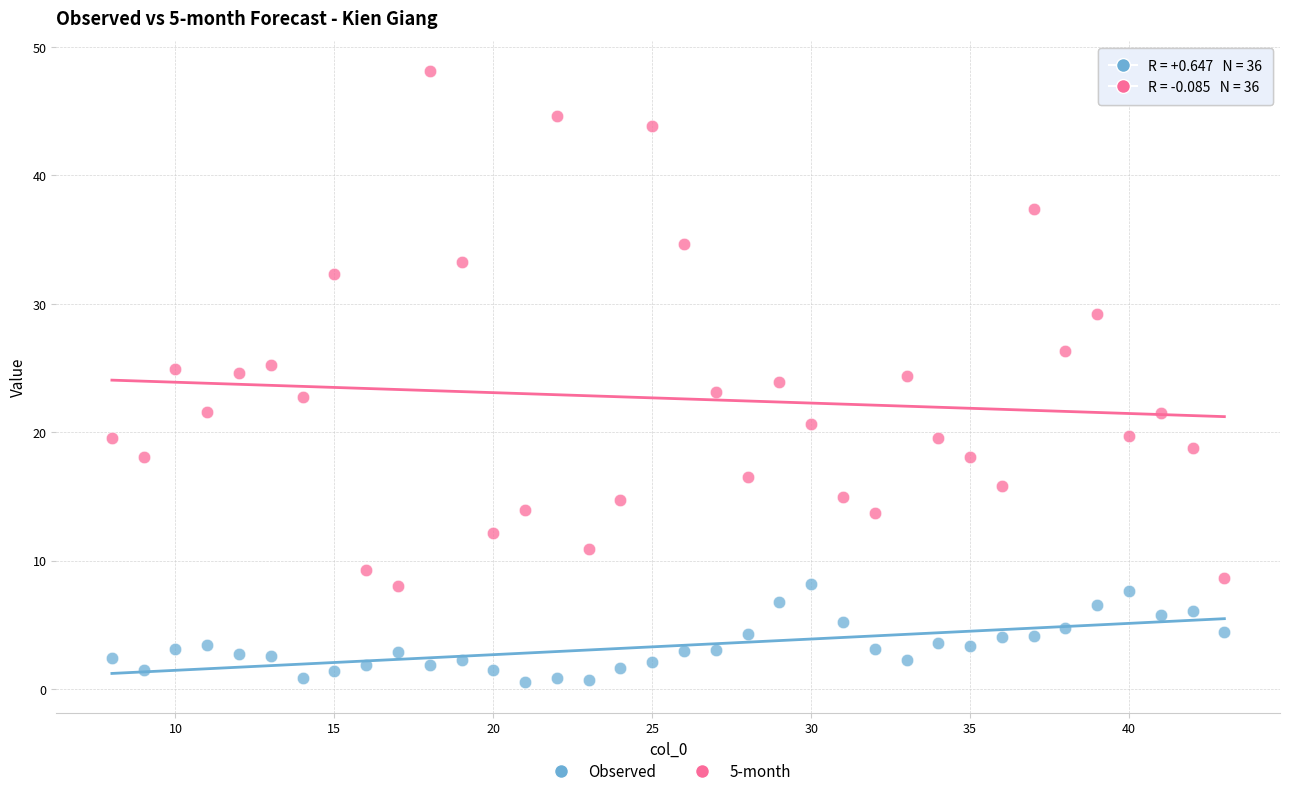

What are all the series names shown in the legend?

Observed, 5-month